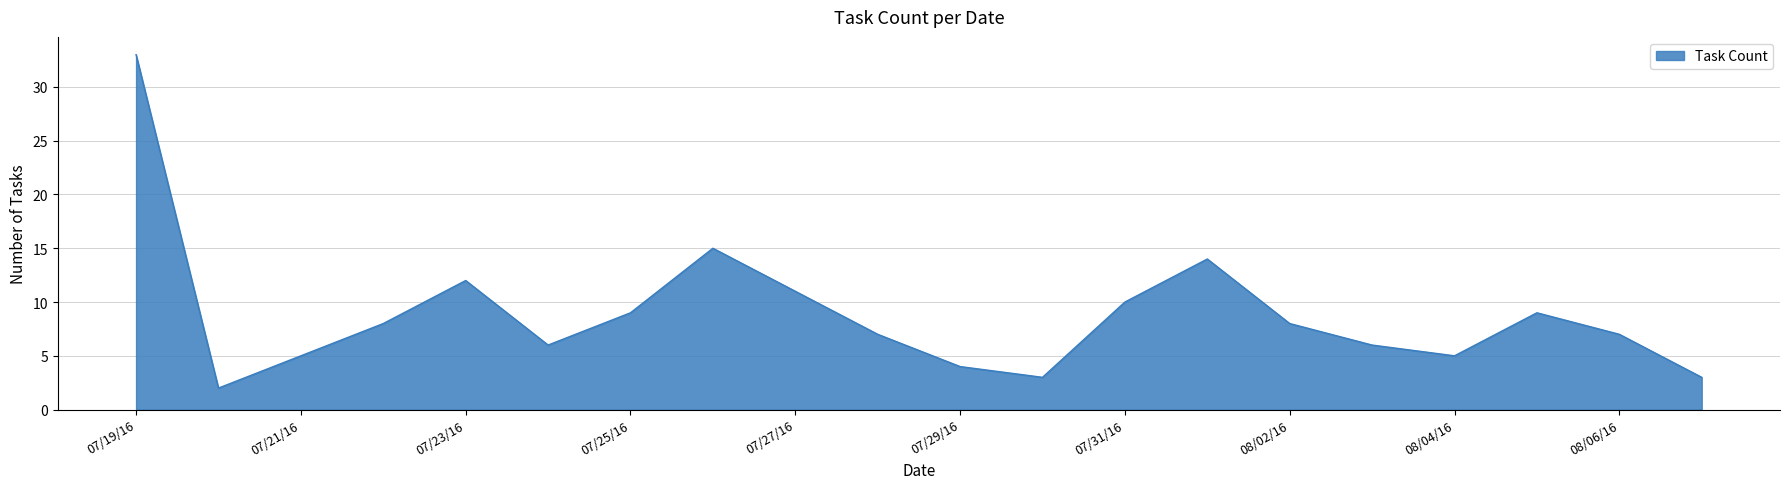

What is the maximum value shown in the chart?

33